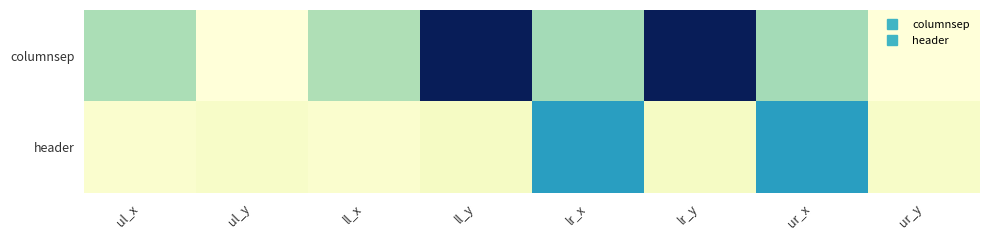

How many distinct data groups are displayed?

2